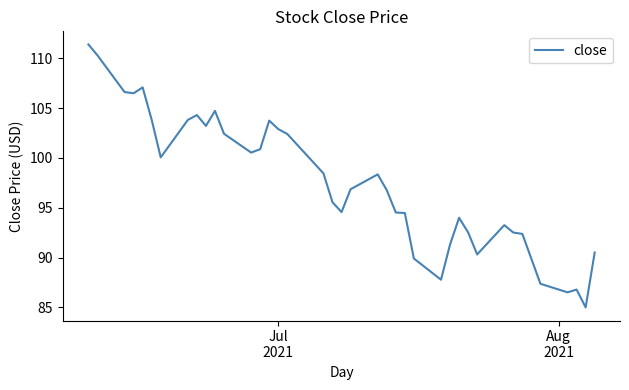

What is the average value?

97.4